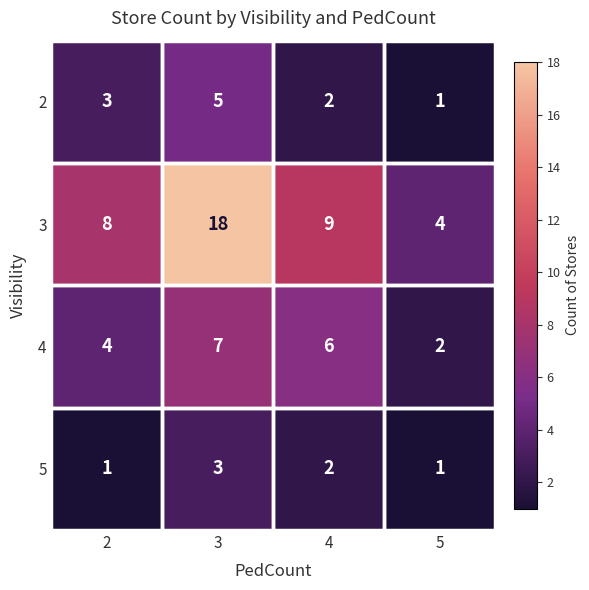

Which series has the widest spread of values?

3